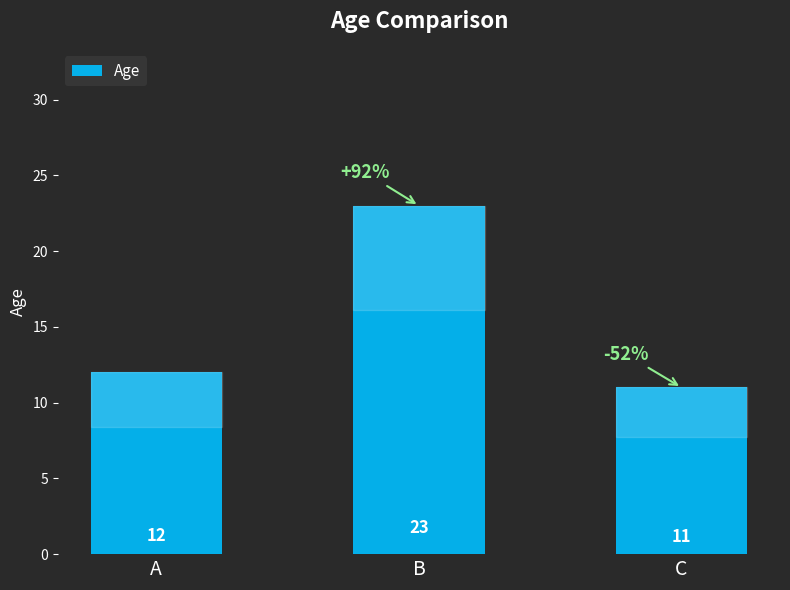

How many data points are less than 12?

1